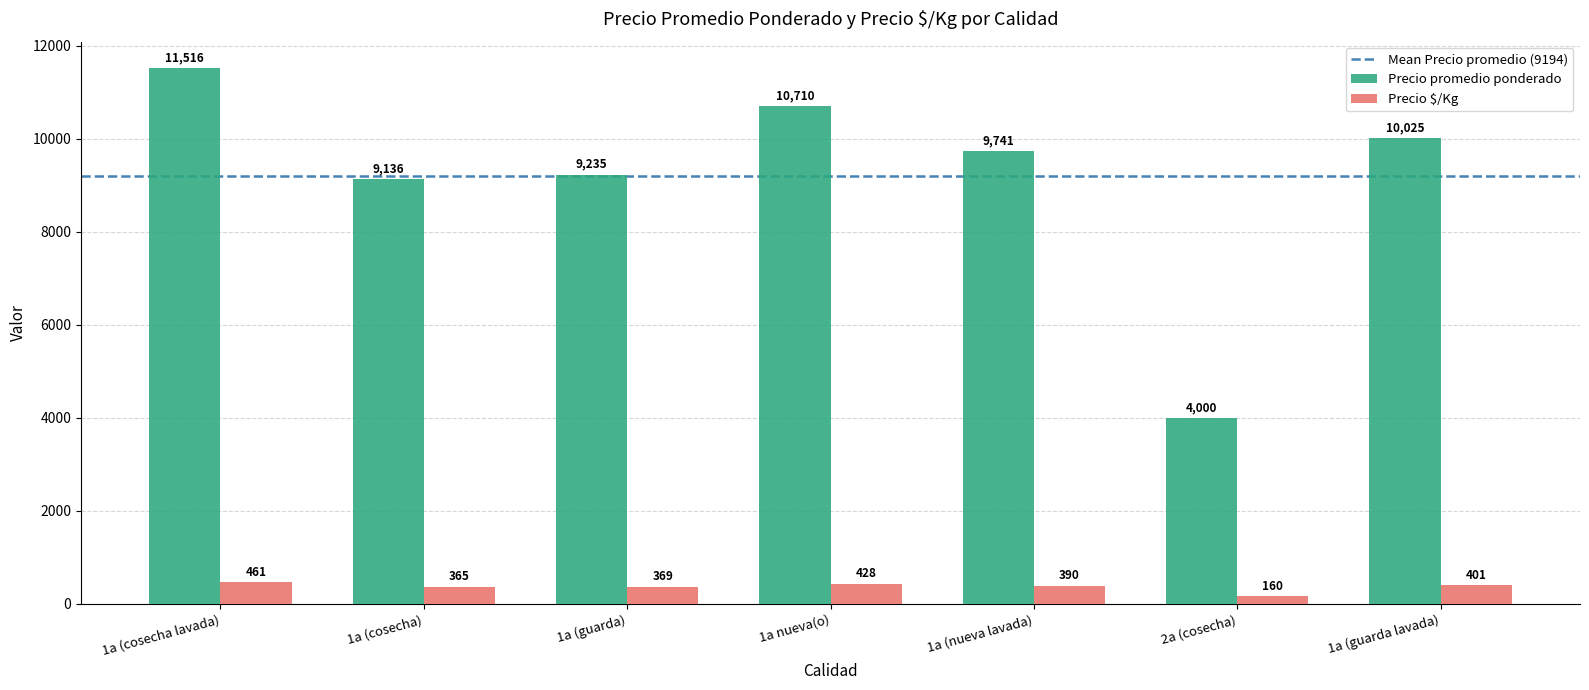

List the series in order of their overall mean, highest first.

Precio promedio ponderado, Precio $/Kg